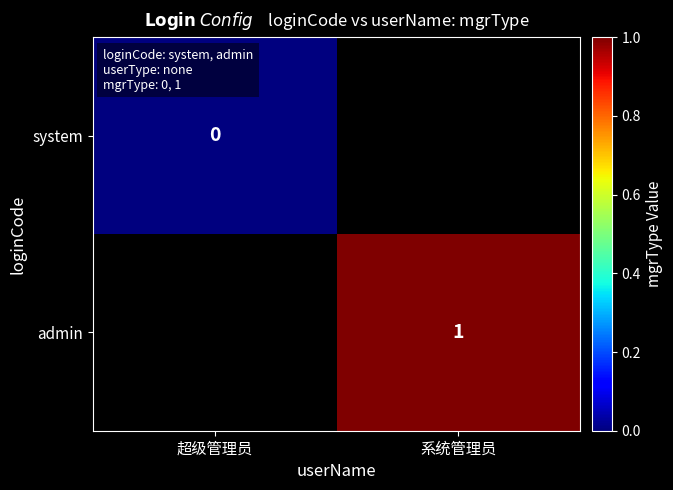

At which category does the chart reach its minimum across all series?

超级管理员